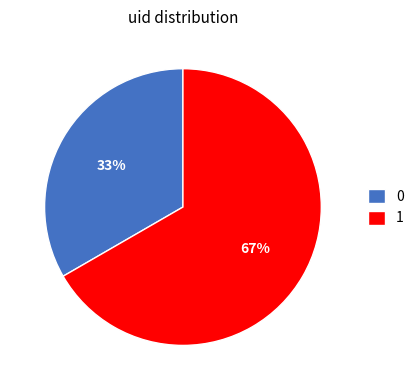

True or false: 0 accounts for 27% of the total.

False